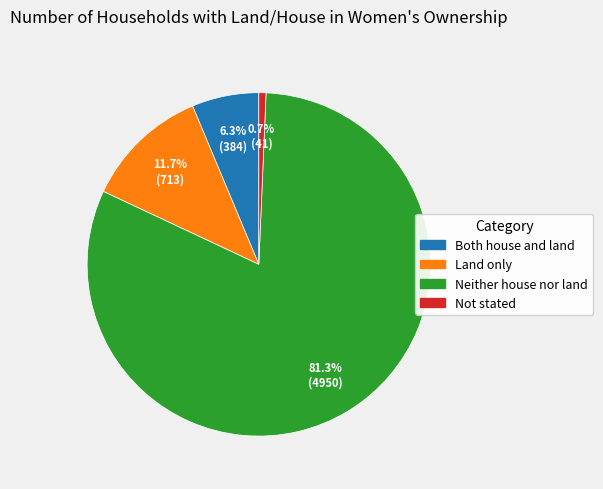

Which slice is the largest?

Neither house nor land